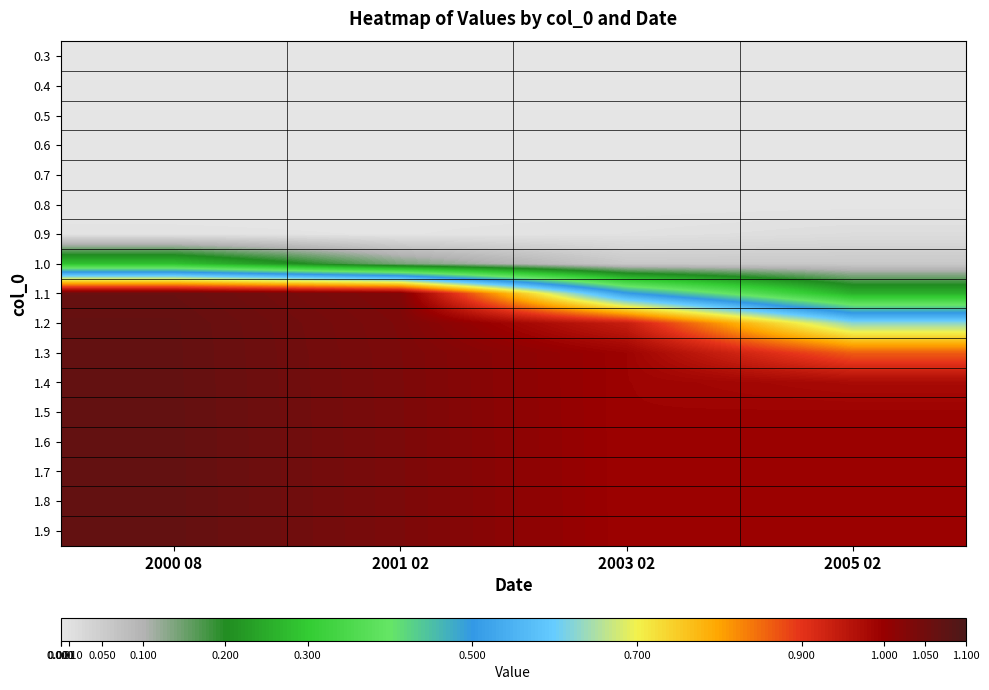

Which label corresponds to the smallest value in the chart?

2000 08